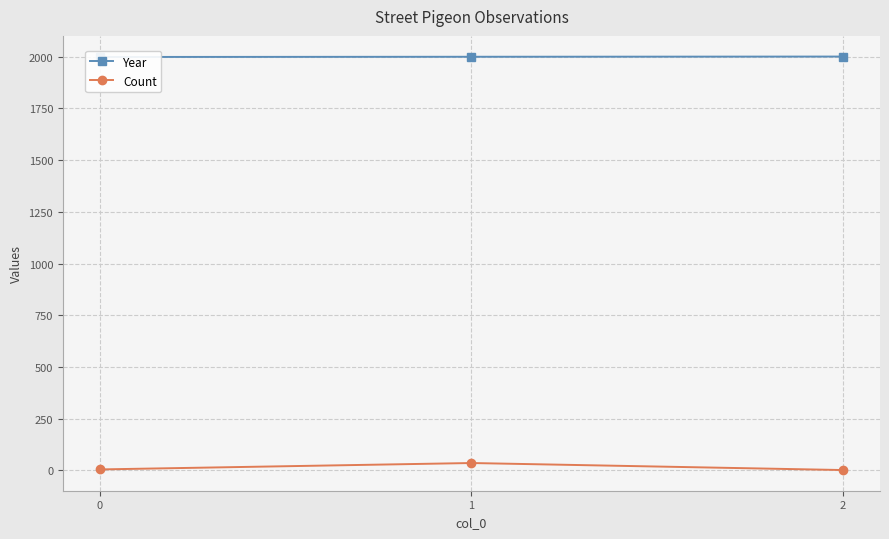

Between 1 and 2, which series saw the biggest shift?

Count